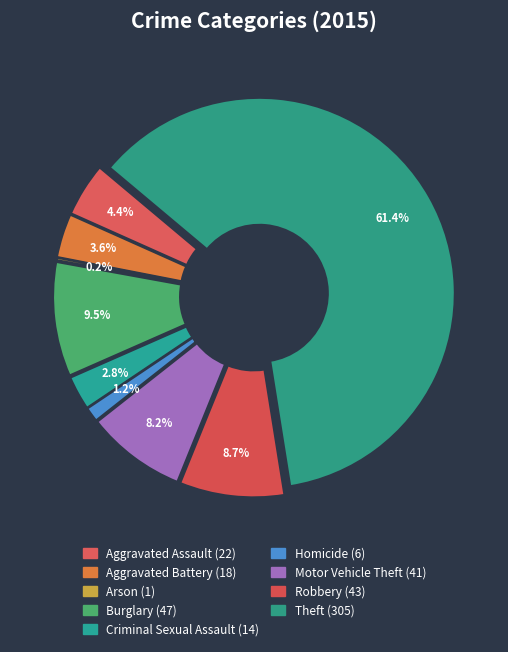

Which has a higher value, Homicide or Theft?

Theft